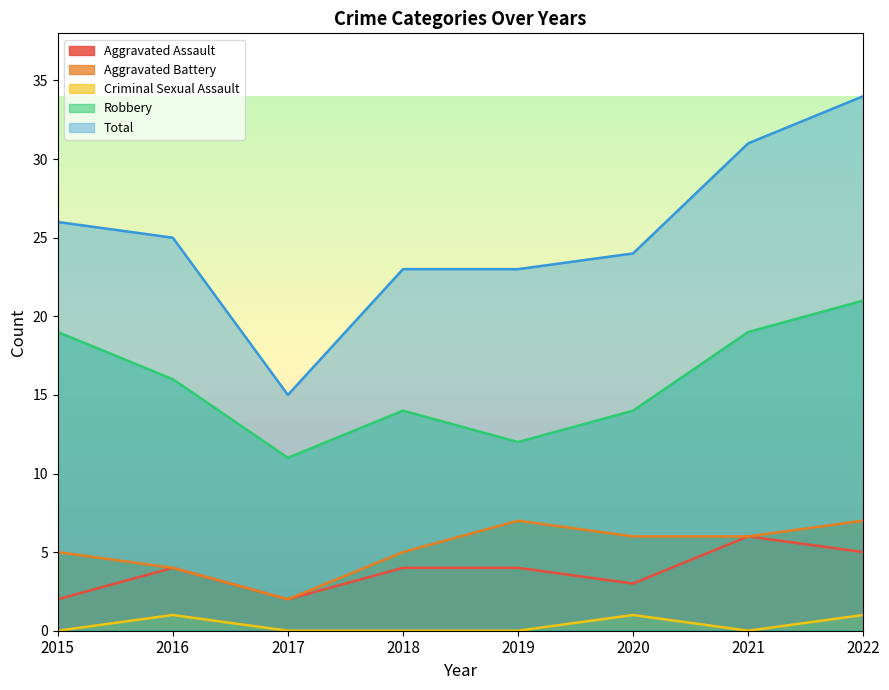

True or false: Aggravated Assault has more than 0 points higher than both neighbors.

True